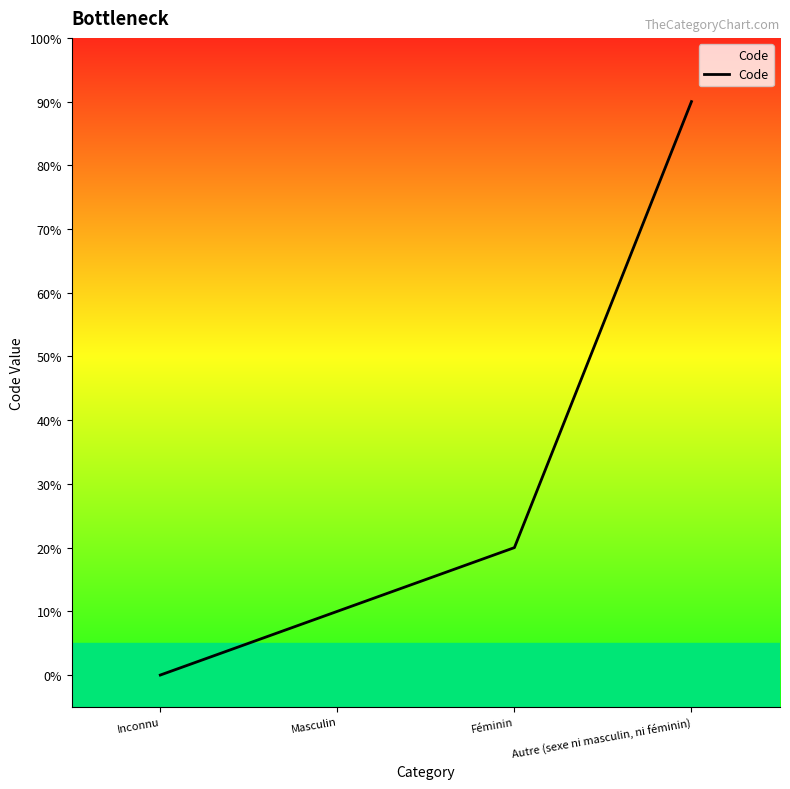

List the labels in order of value, largest first.

Autre (sexe ni masculin, ni féminin), Féminin, Masculin, Inconnu